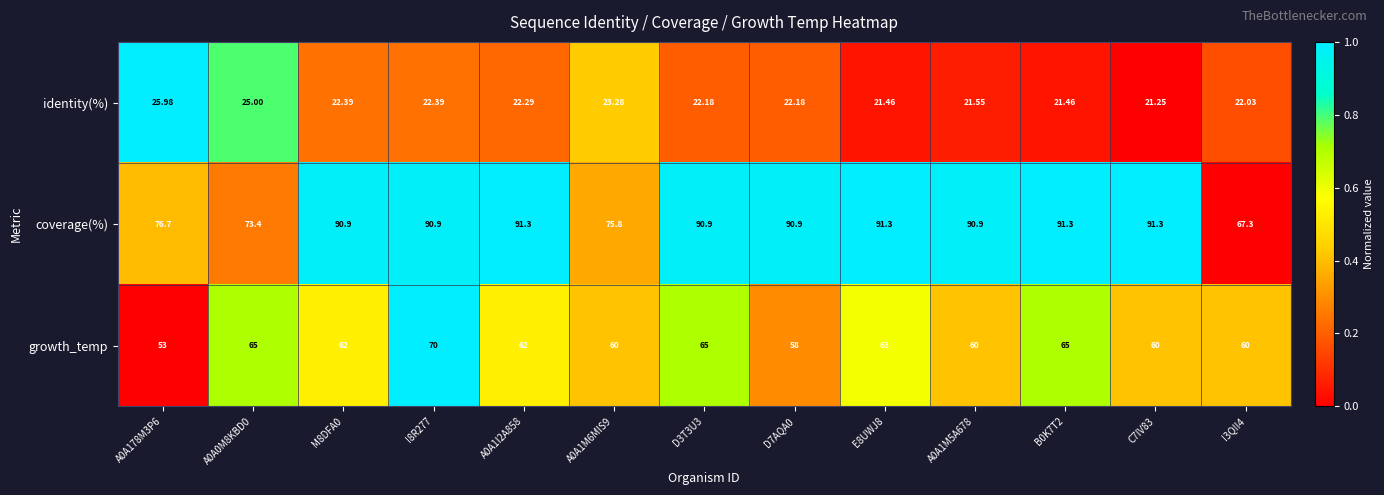

Which series has the largest total across all categories?

coverage(%)